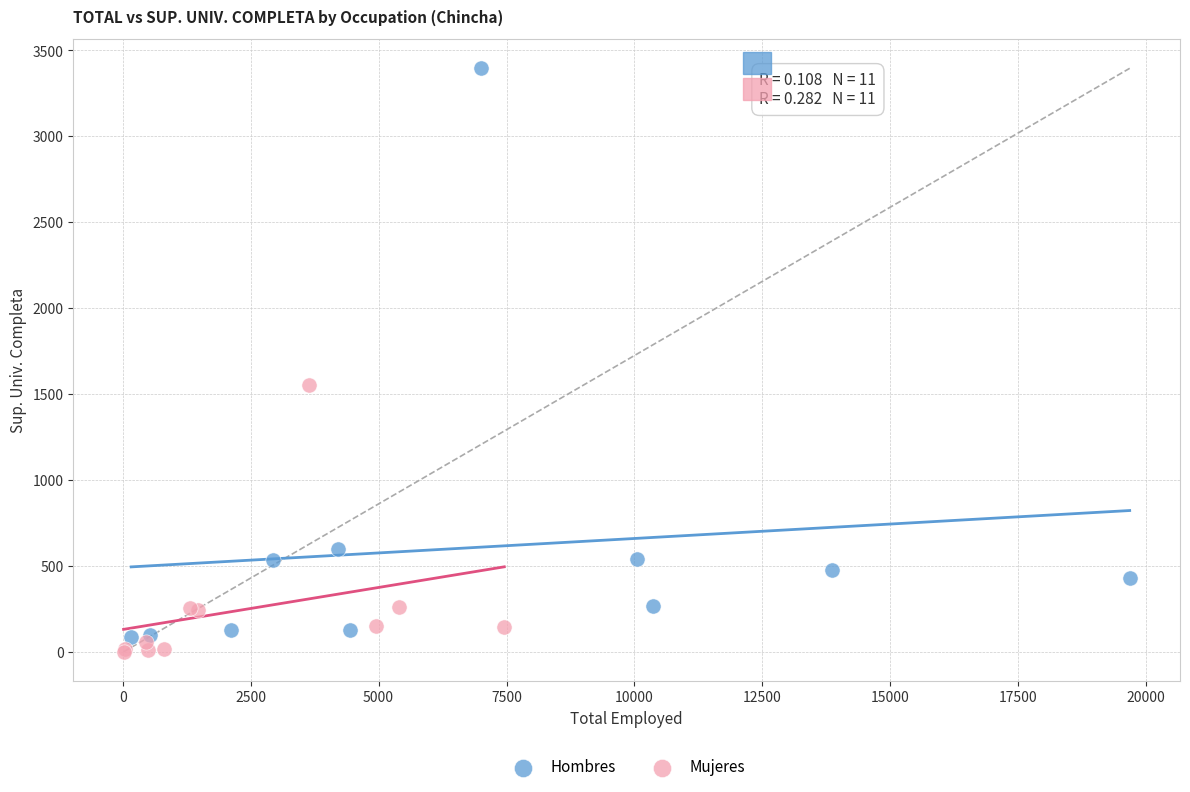

Which series contains the lowest Y value?

Mujeres